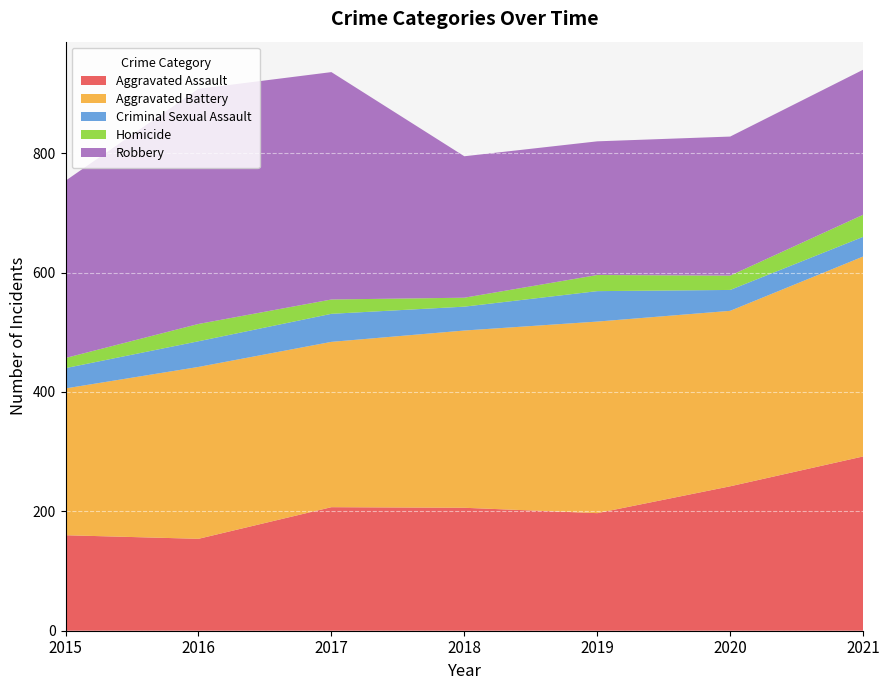

Reading left to right, transcribe all the data shown in this chart.

Aggravated Assault: 160	154	207	206	197	242	292
Aggravated Battery: 246	288	277	297	321	294	335
Criminal Sexual Assault: 34	43	47	40	51	35	33
Homicide: 17	29	24	15	27	24	37
Robbery: 297	394	381	237	224	233	243